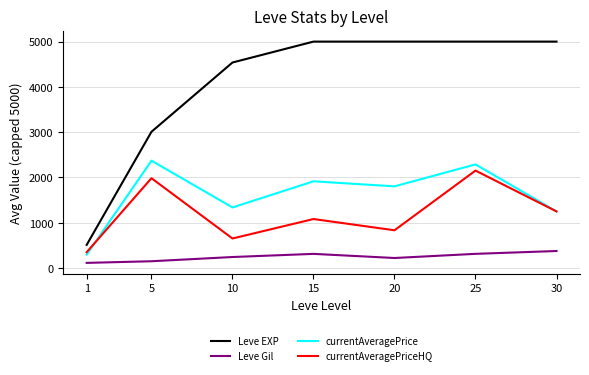

What is the greatest value displayed?

5000.0